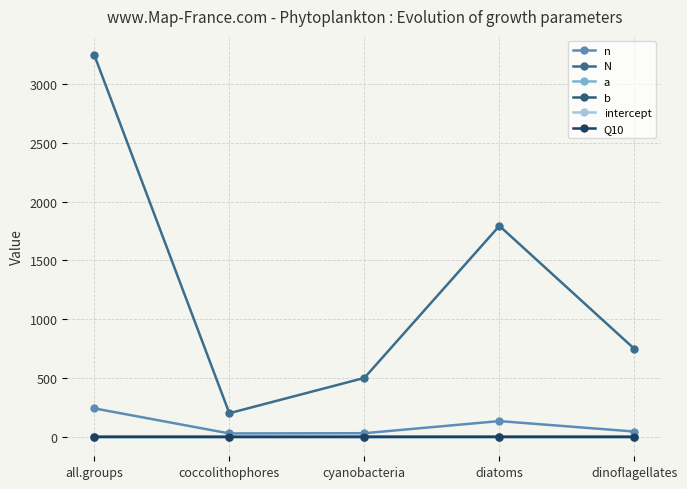

Where is a nearest to the value 0?

all.groups